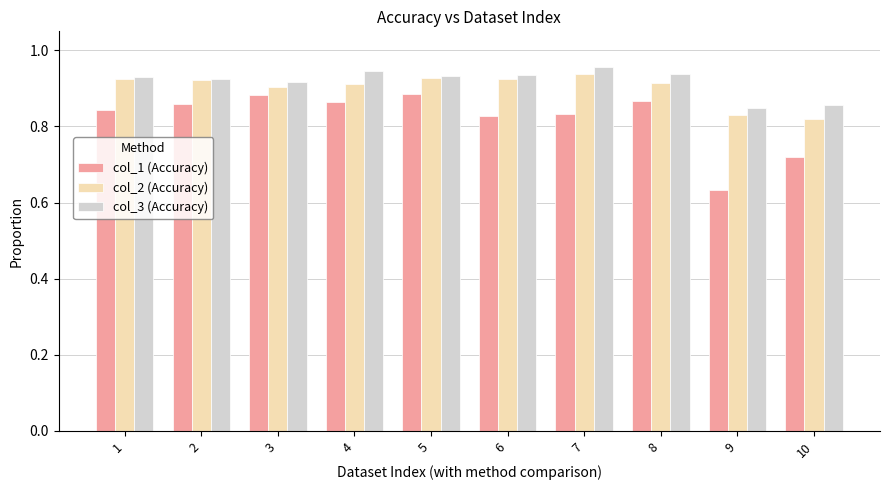

Which category has the lowest value across all series?

9